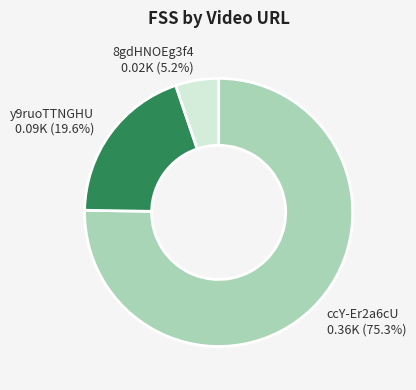

Rank the categories by value from lowest to highest.

8gdHNOEg3f4, y9ruoTTNGHU, ccY-Er2a6cU